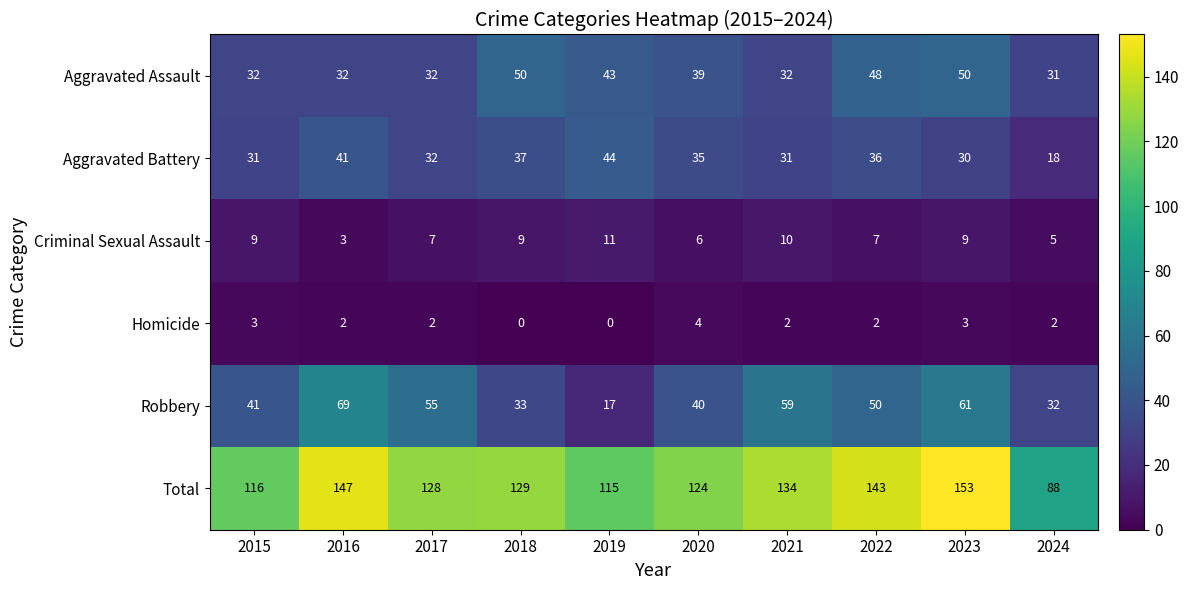

Which series has the largest total across all categories?

Total